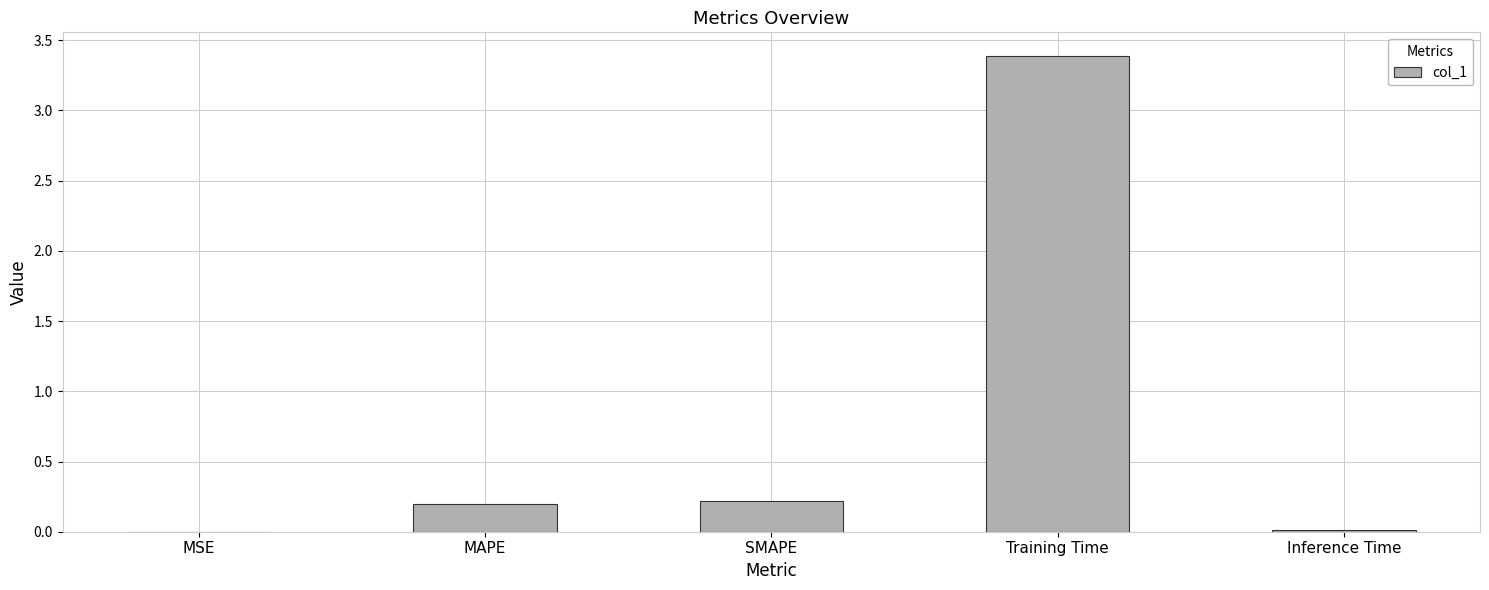

What is the sum of all values?

3.8